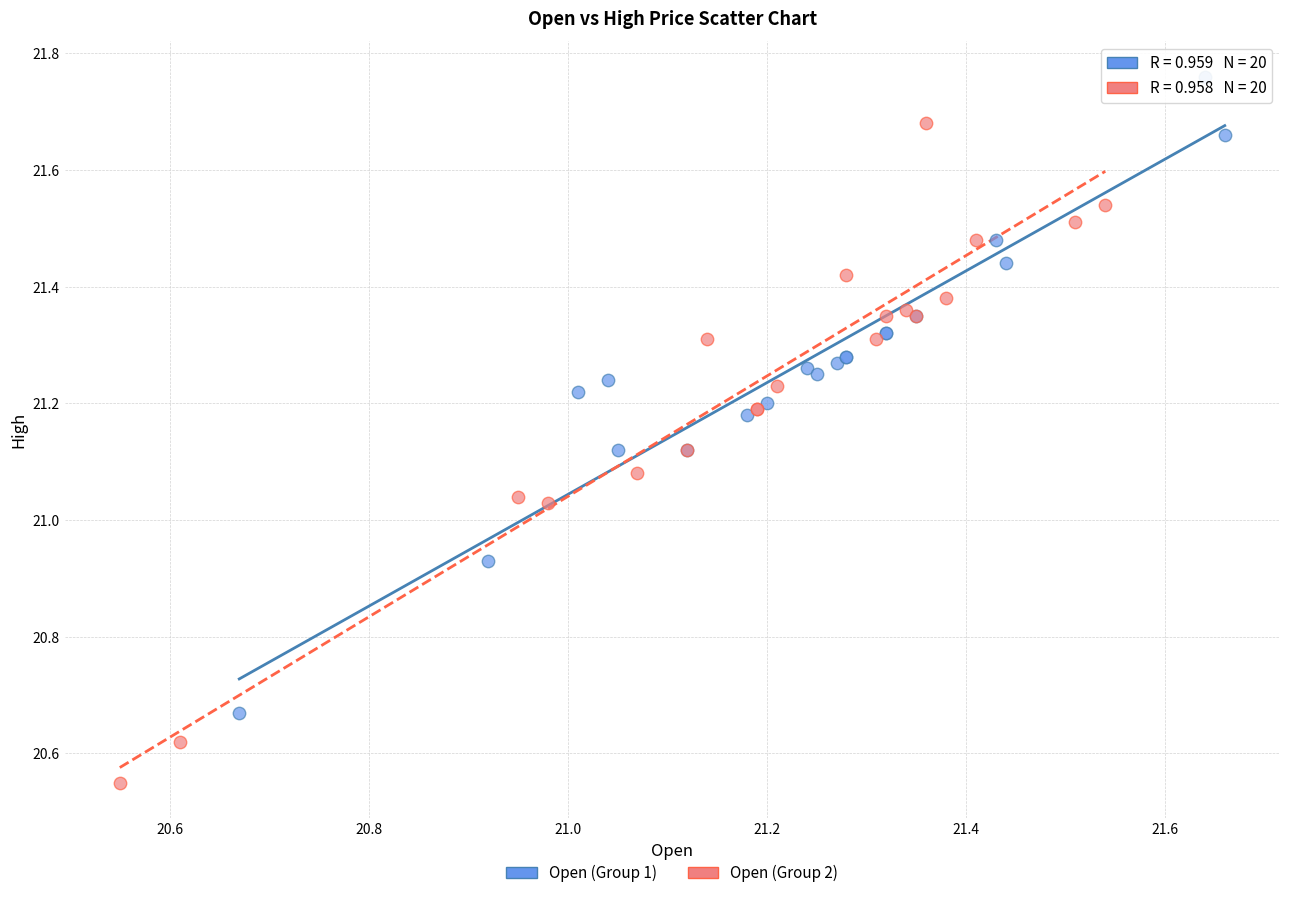

Which series contains the lowest Y value?

Open (Group 2)